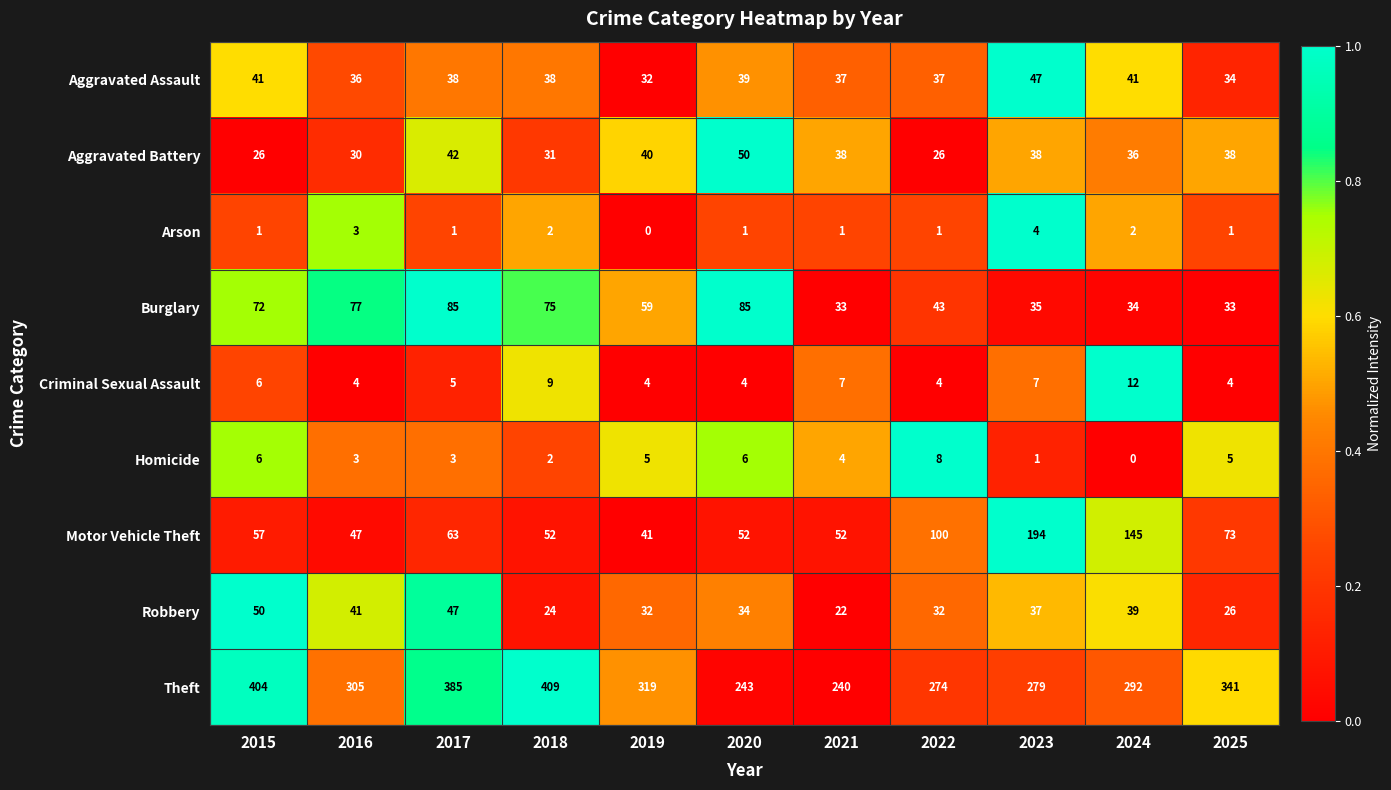

What is the maximum value for Theft?

409